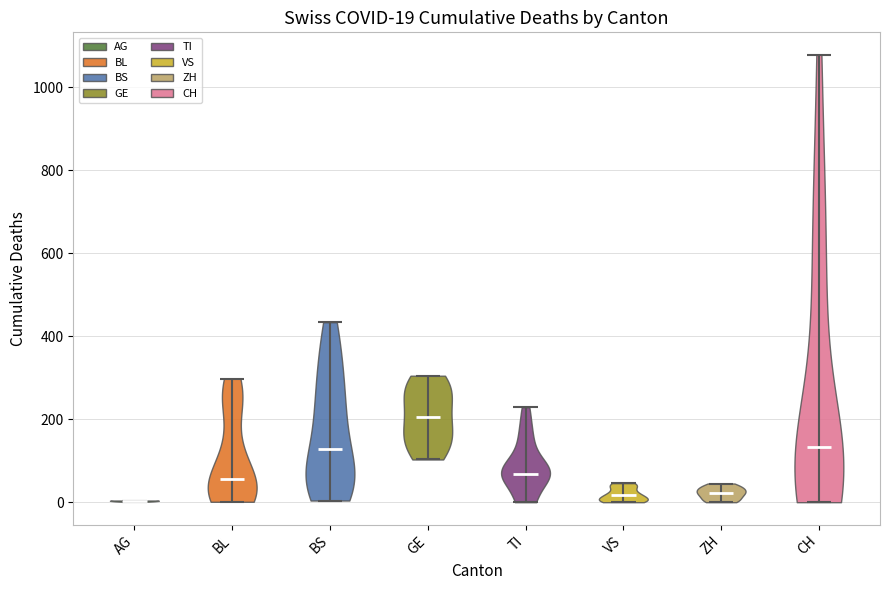

Which violin has the highest median line?

GE